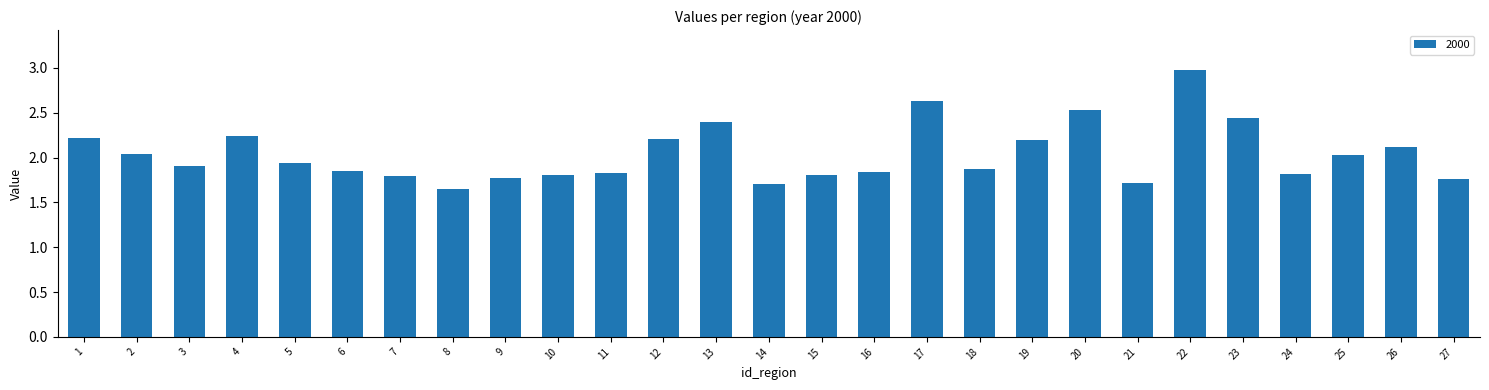

The chart shows a value of 3.3 at 19. True or false?

False